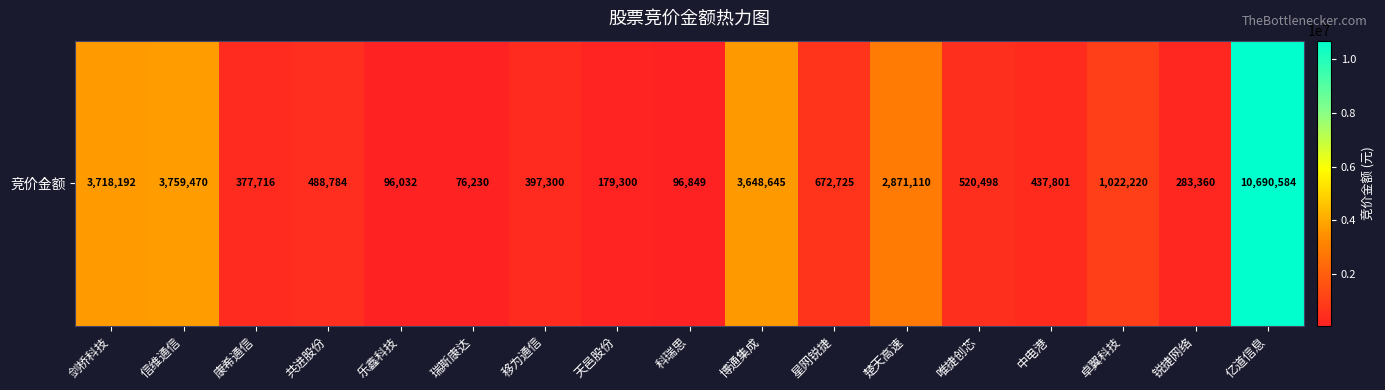

At which label is the value closest to 5383407?

信维通信